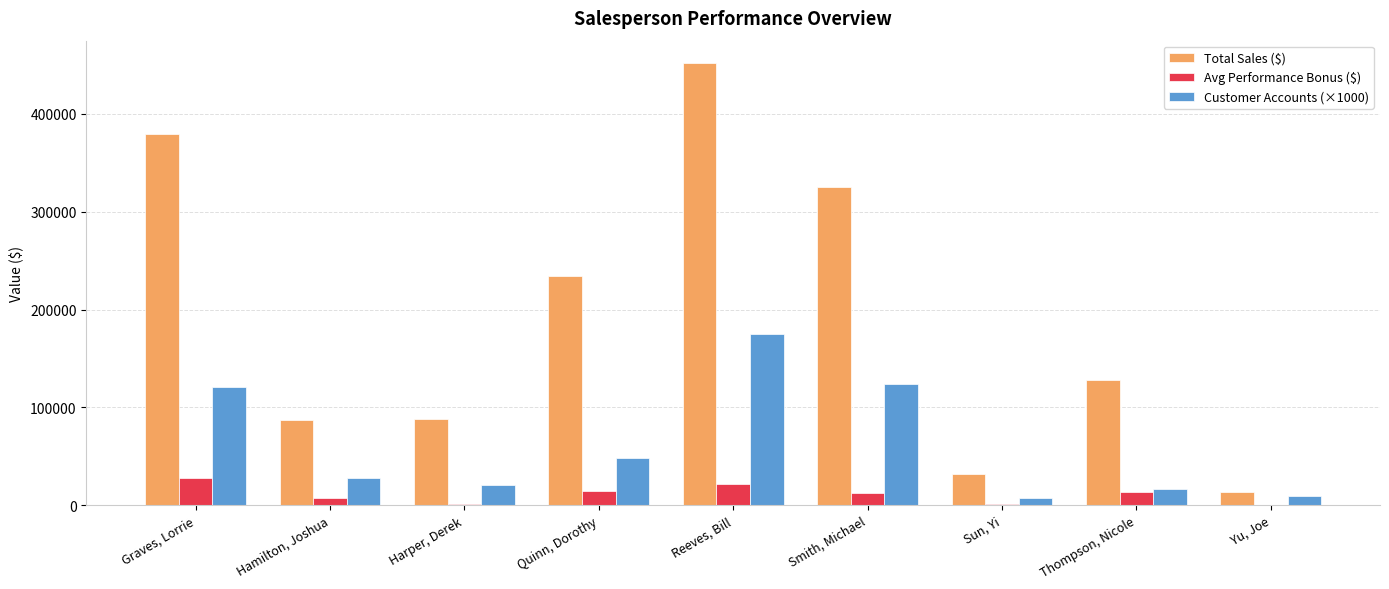

Where is Total Sales ($) nearest to the value 233018?

Quinn, Dorothy